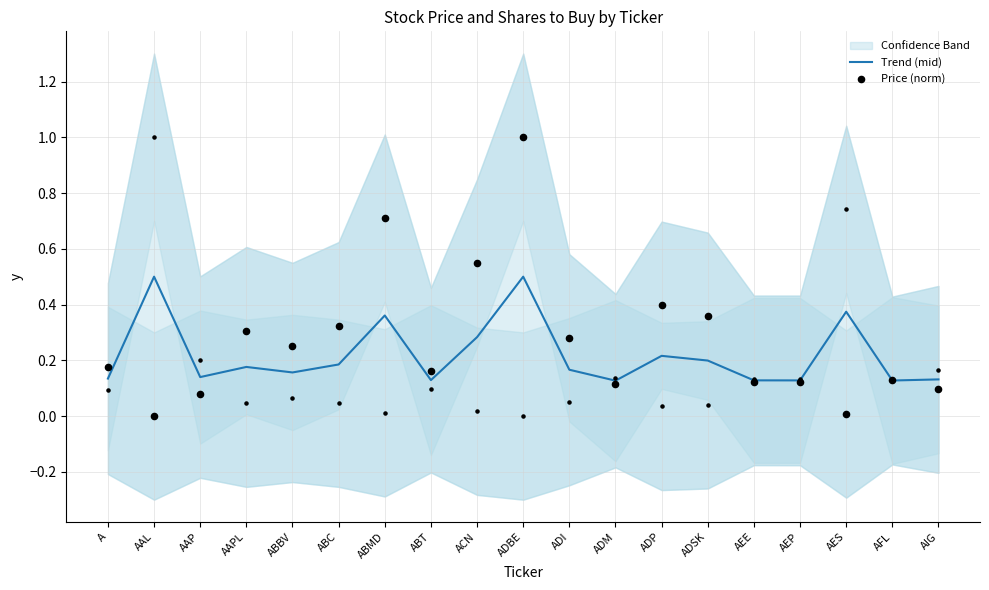

Which series contains the highest Y value?

Price (norm)